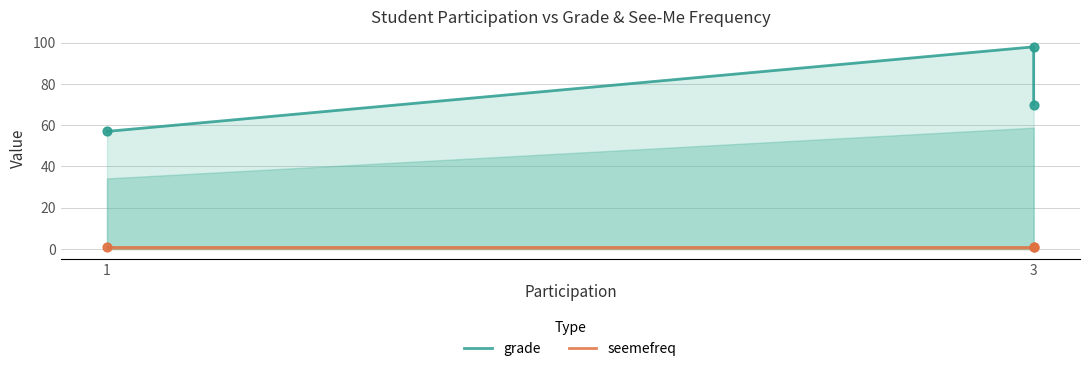

What are all the series names shown in the legend?

grade, seemefreq